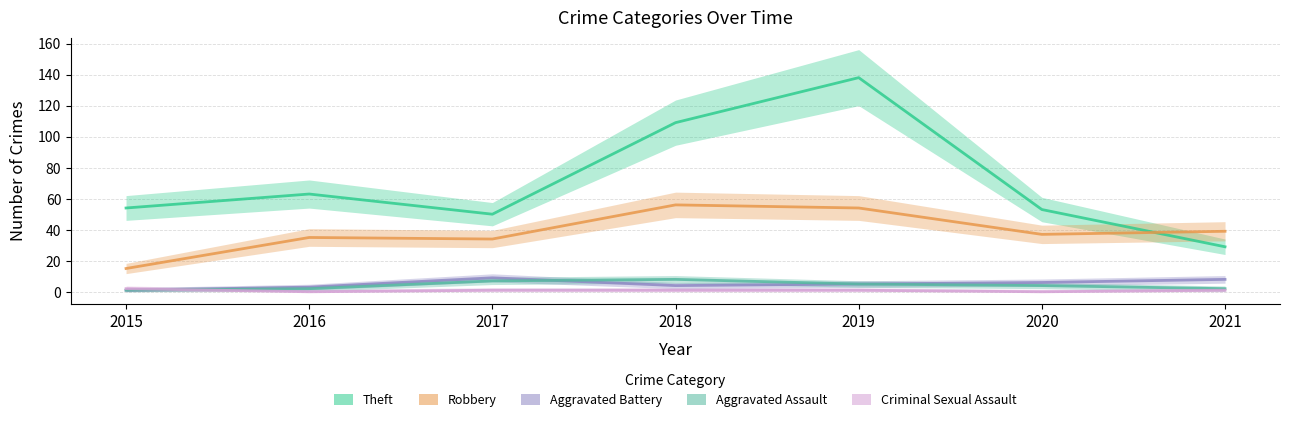

Which series has the largest total across all categories?

Theft